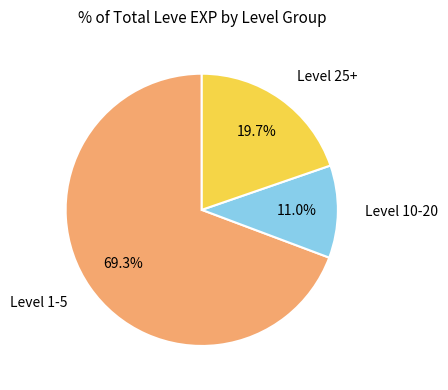

What is the total percentage of Level 25+ and Level 1-5?

89.0%